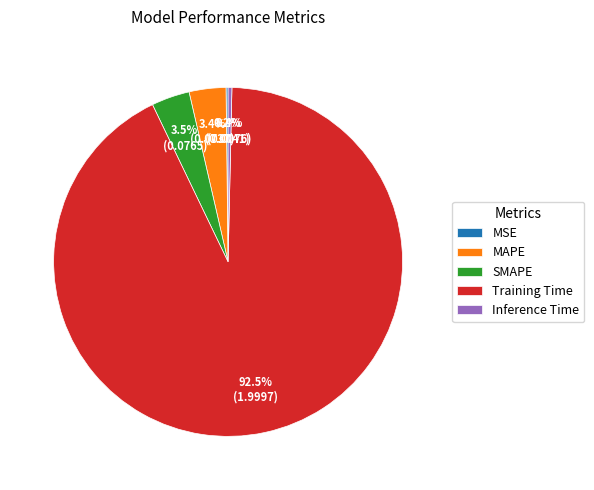

Which category has the biggest portion of the pie?

Training Time